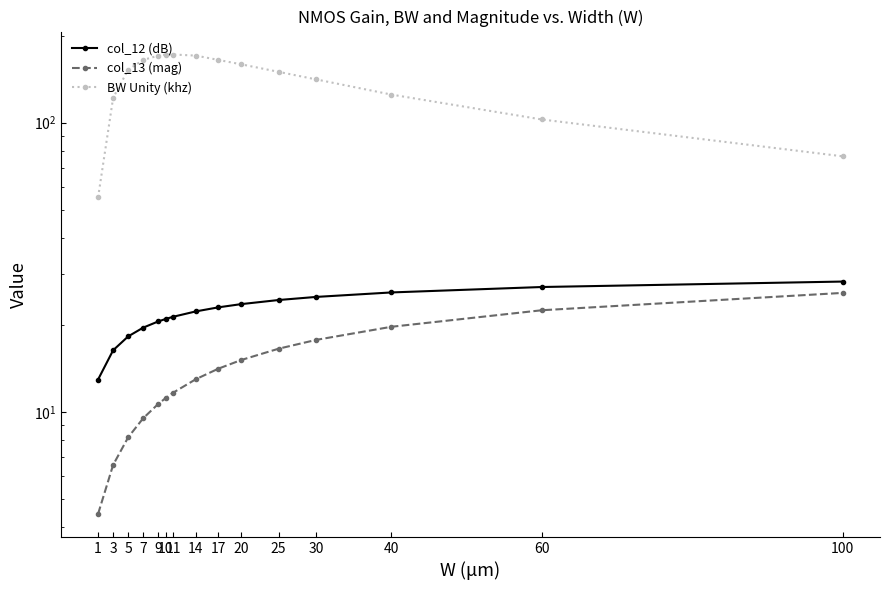

Reading left to right, what are all the values shown in this chart?

col_12 (dB): 1=12.9	3=16.3	5=18.2	7=19.6	9=20.6	10=21.0	11=21.3	14=22.3	17=23.0	20=23.6	25=24.4	30=25.0	40=25.9	60=27.0	100=28.2
col_13 (mag): 1=4.4	3=6.6	5=8.2	7=9.5	9=10.7	10=11.2	11=11.7	14=13.0	17=14.1	20=15.1	25=16.5	30=17.7	40=19.7	60=22.5	100=25.8
BW Unity (khz): 1=55.1	3=121.9	5=152.6	7=164.9	9=170.7	10=172.2	11=172.2	14=170.7	17=164.9	20=159.3	25=150.0	30=141.2	40=125.1	60=102.6	100=76.5